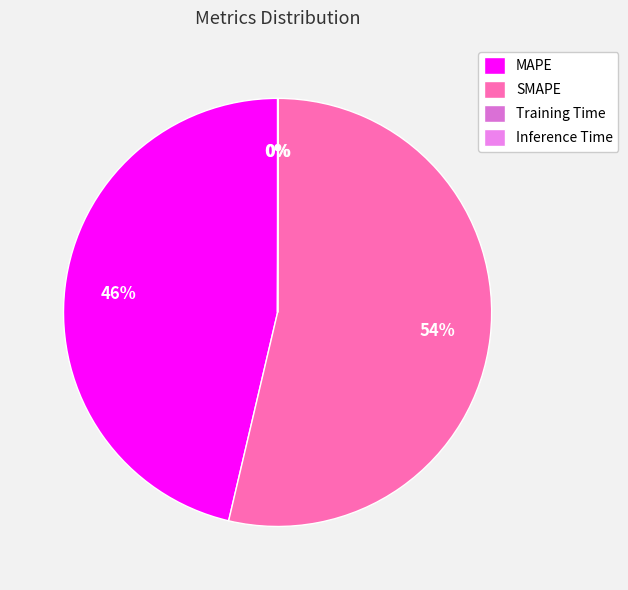

Count the number of slices in the pie.

4